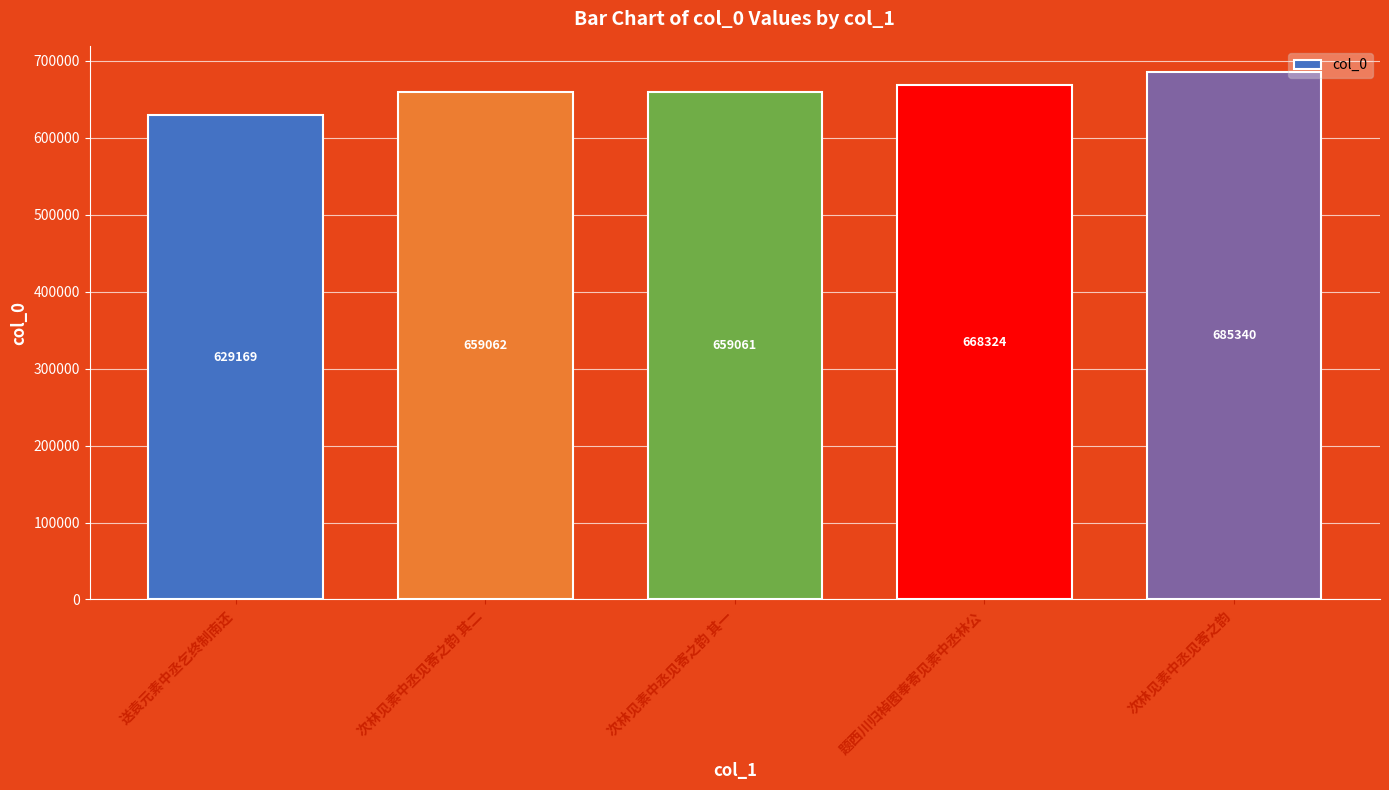

What is the maximum value shown in the chart?

685340